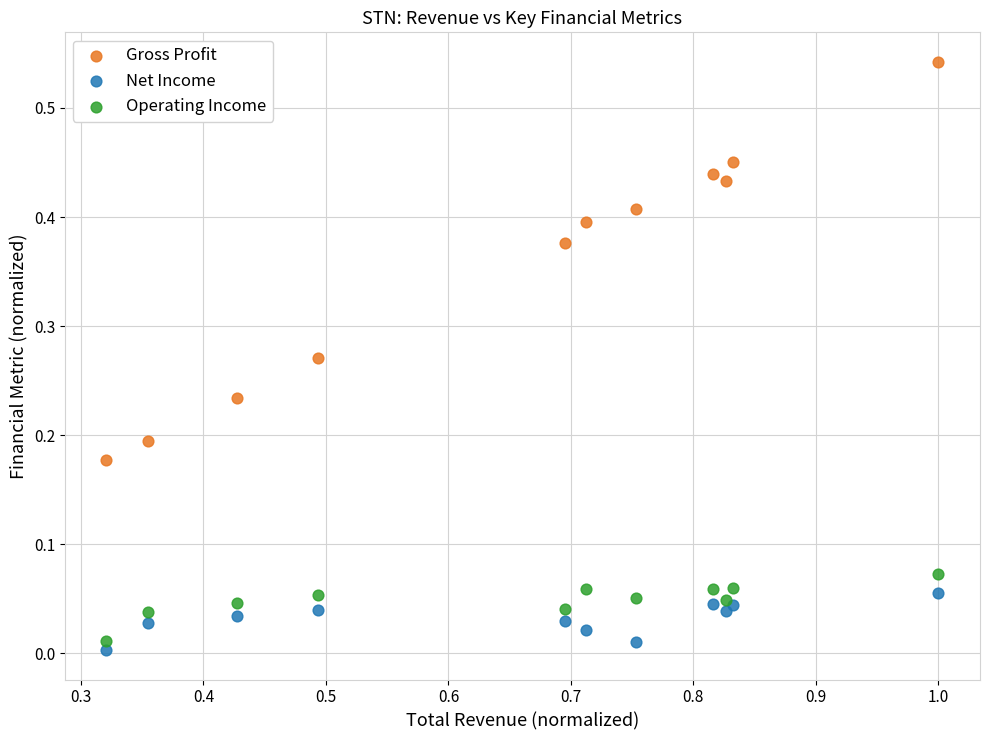

Which series has the largest Y range (max minus min)?

Gross Profit